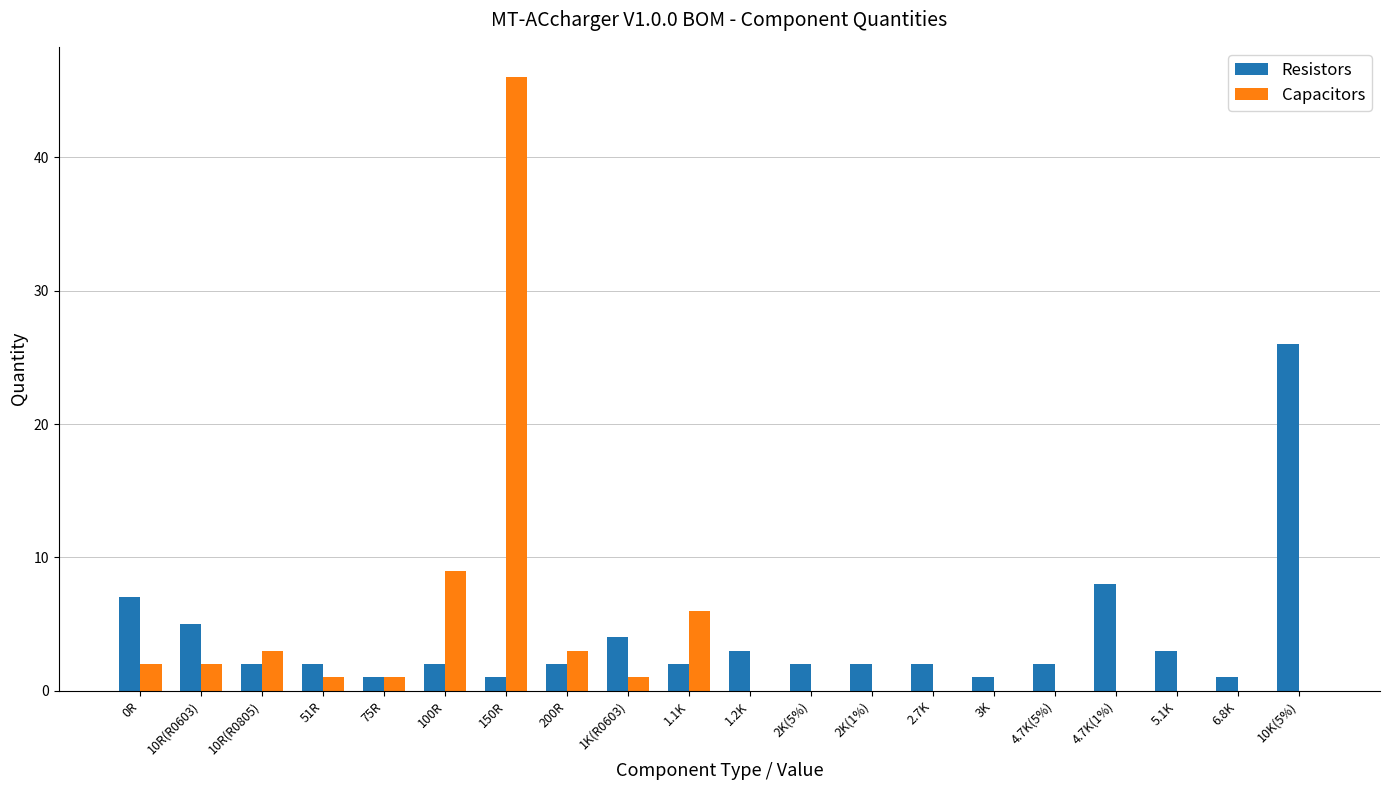

Is it true that Resistors equals 2 at 1K(R0603)?

False